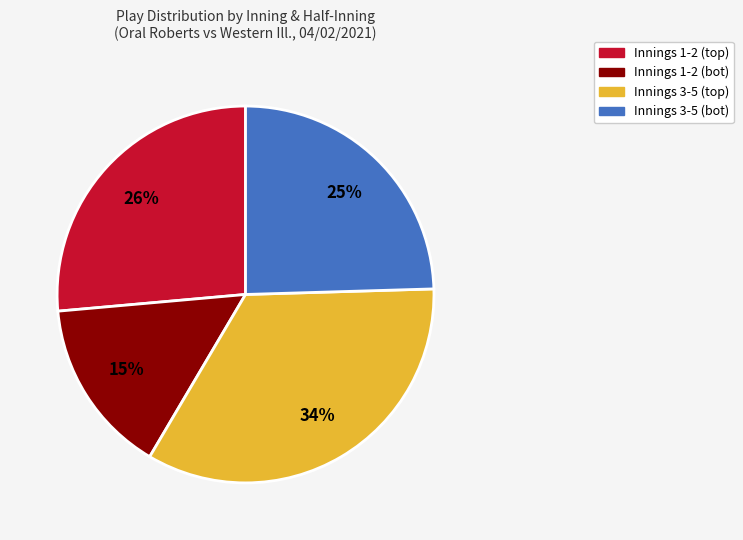

To the nearest percent, what is the difference between the largest and smallest slice percentages?

19%